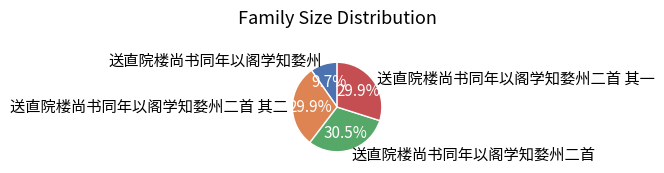

What percentage do 送直院楼尚书同年以阁学知婺州二首 其一 and 送直院楼尚书同年以阁学知婺州二首 其二 together represent?

59.8%